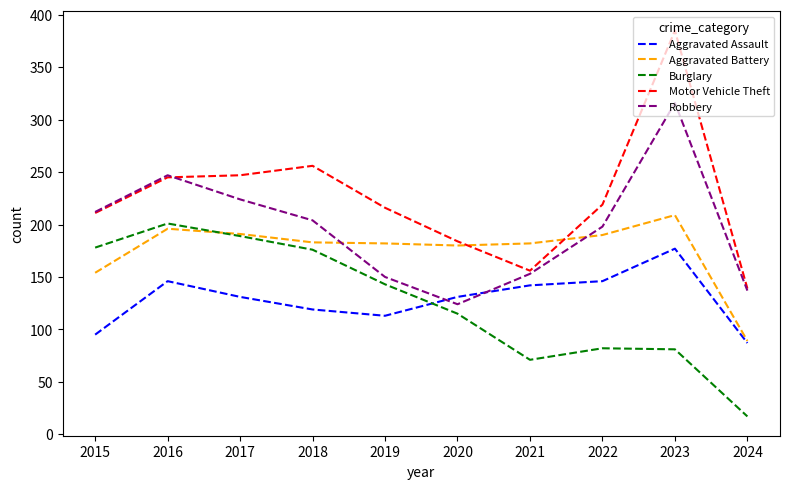

True or false: Burglary has more than 2 points higher than both neighbors.

False